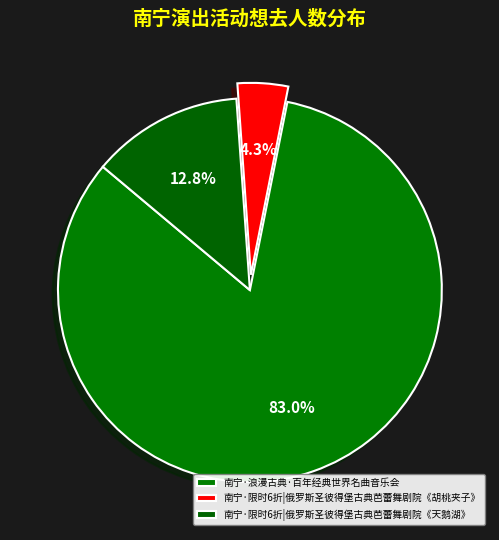

What is the change in value from 南宁·浪漫古典·百年经典世界名曲音乐会 to 南宁·限时6折|俄罗斯圣彼得堡古典芭蕾舞剧院《胡桃夹子》?

-37